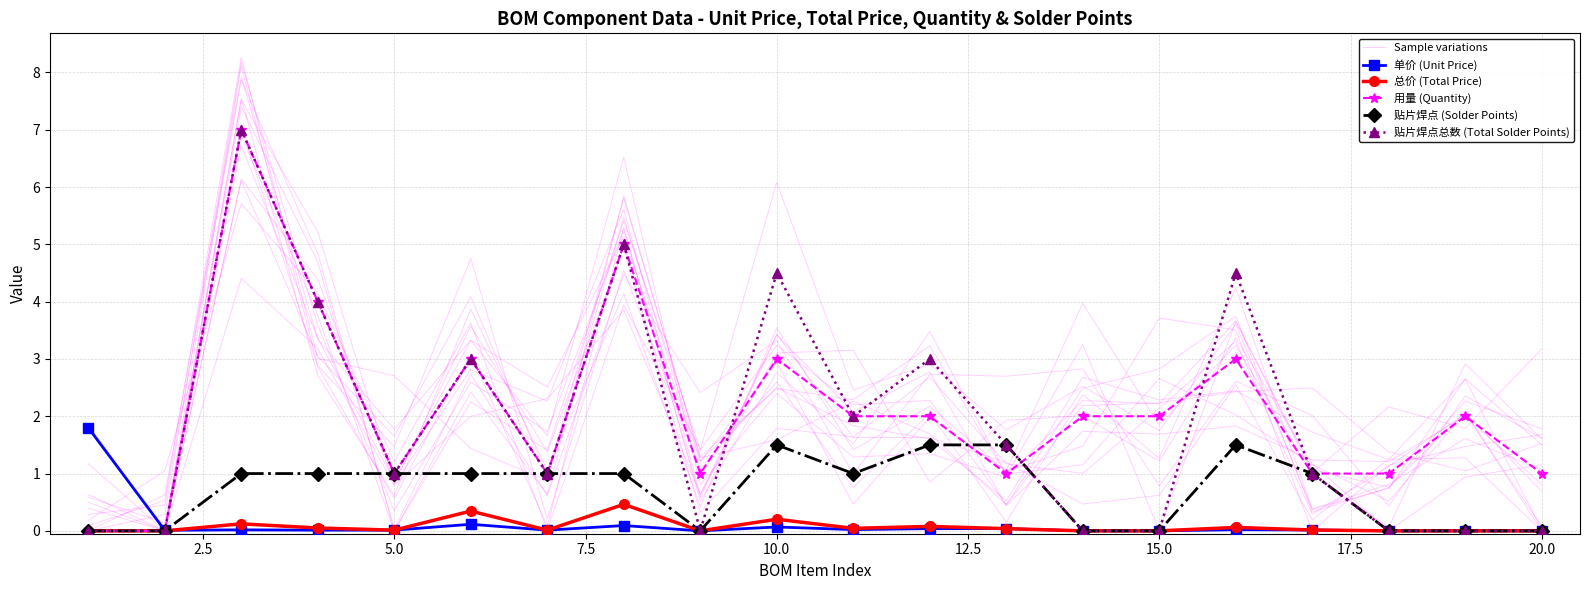

The 用量 (Quantity) series shows 0.9 at 10. True or false?

False